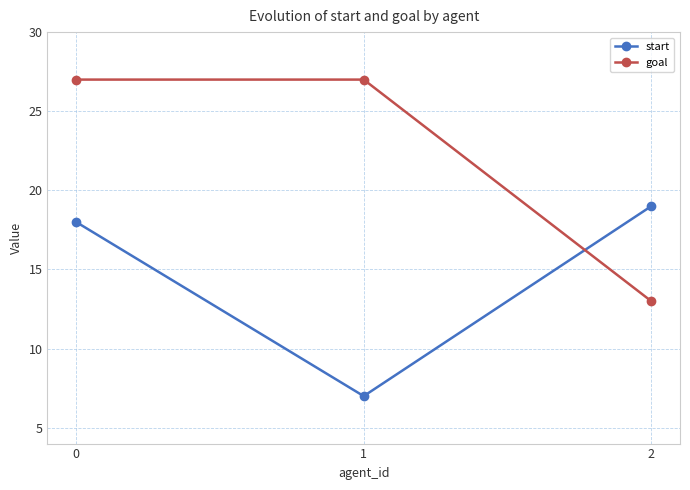

Reading left to right, extract all data points from this chart.

start: 18	7	19
goal: 27	27	13